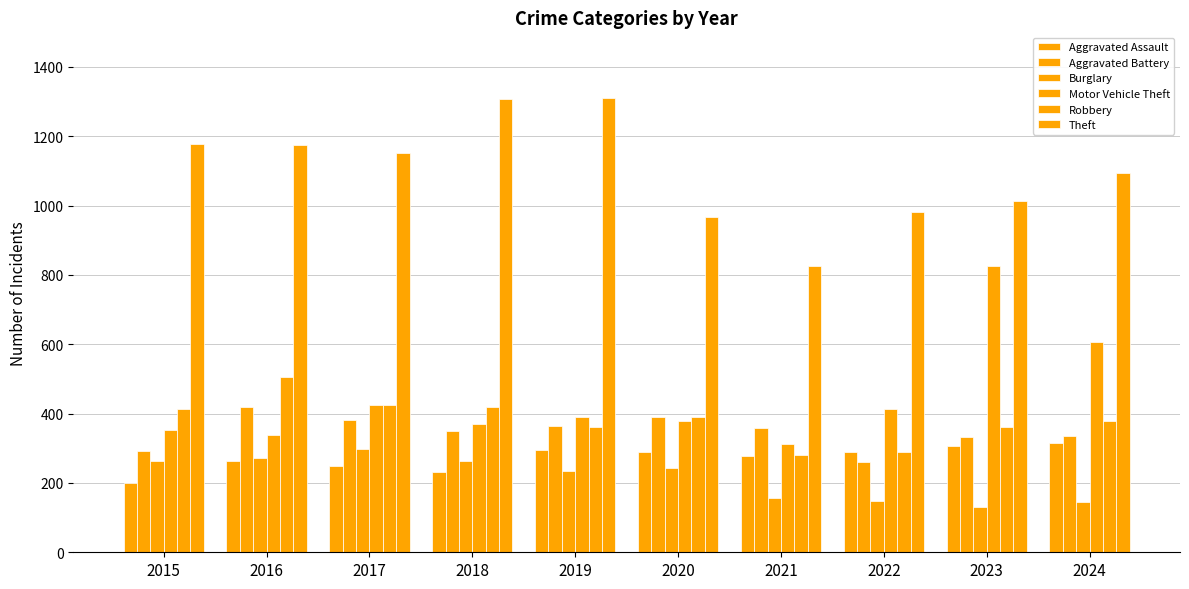

Between 2016 and 2023, which series saw the biggest shift?

Motor Vehicle Theft